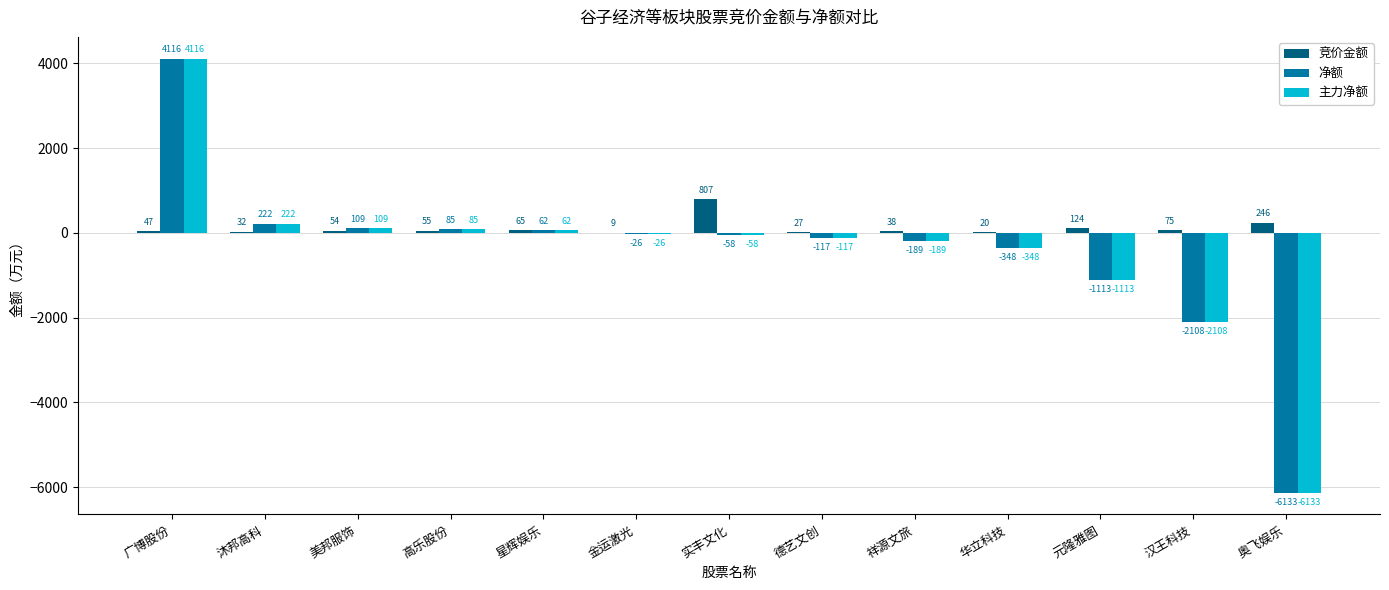

Is it true that 净额 equals 6535.0 at 广博股份?

False